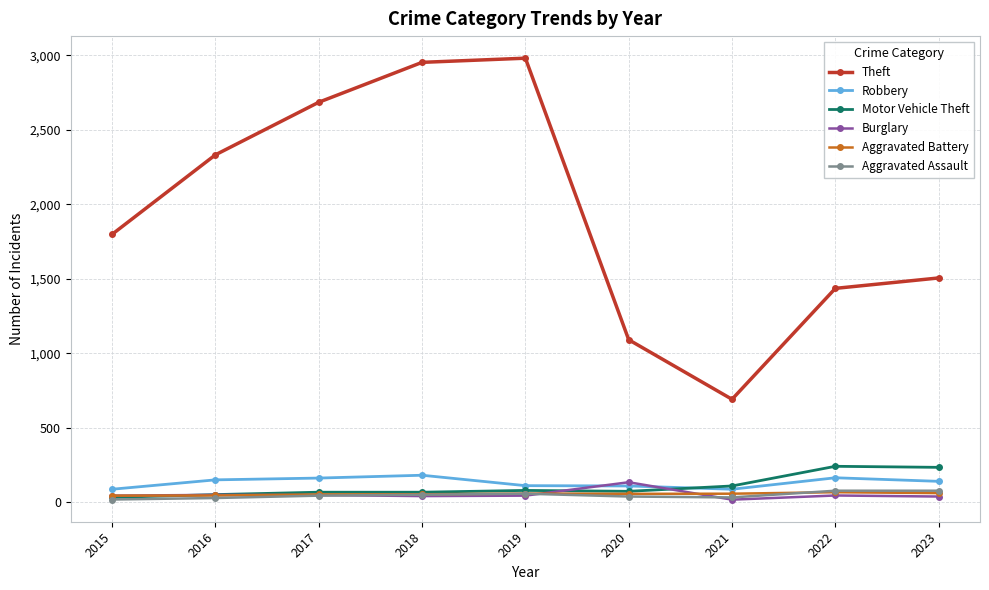

At which category does Theft reach its first local valley?

2021